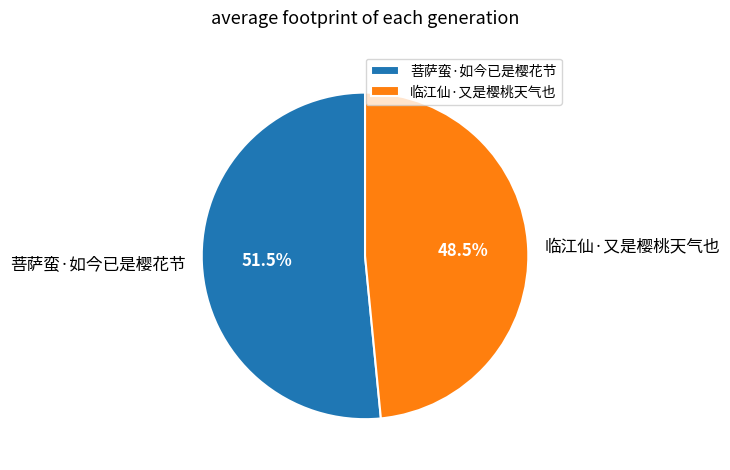

Count the number of slices in the pie.

2